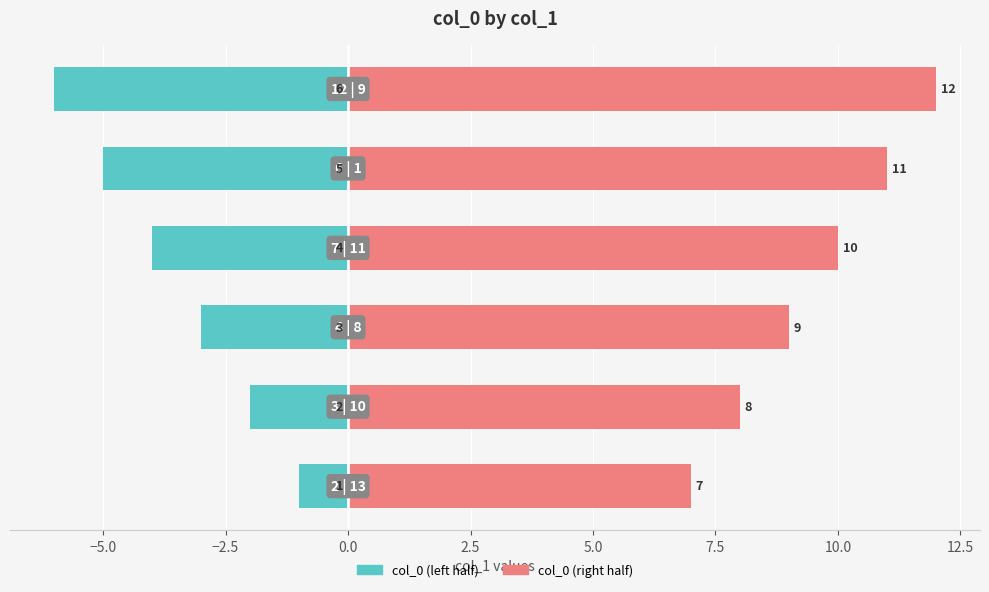

What are all the series names shown in the legend?

col_0 (left half), col_0 (right half)